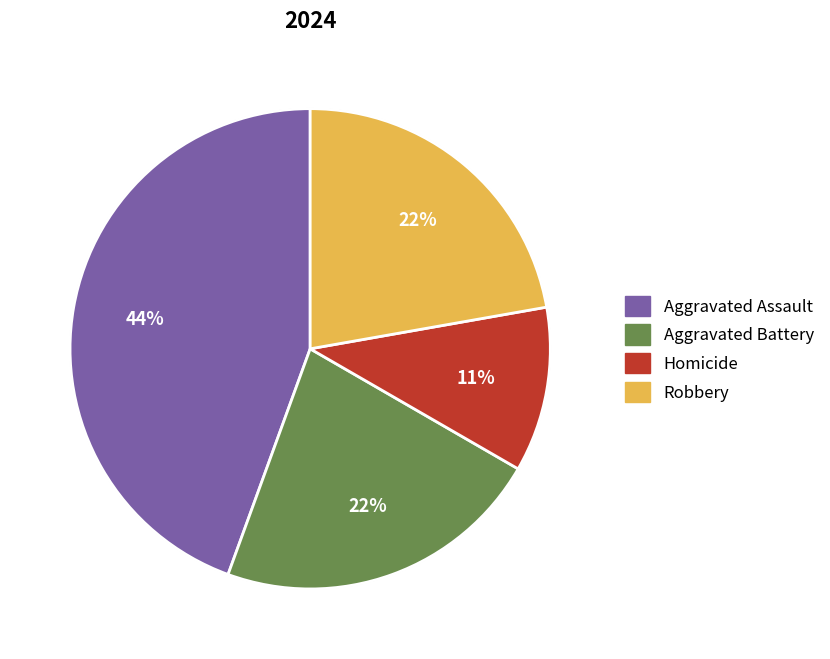

Is it true that Homicide is 3% of the pie?

False